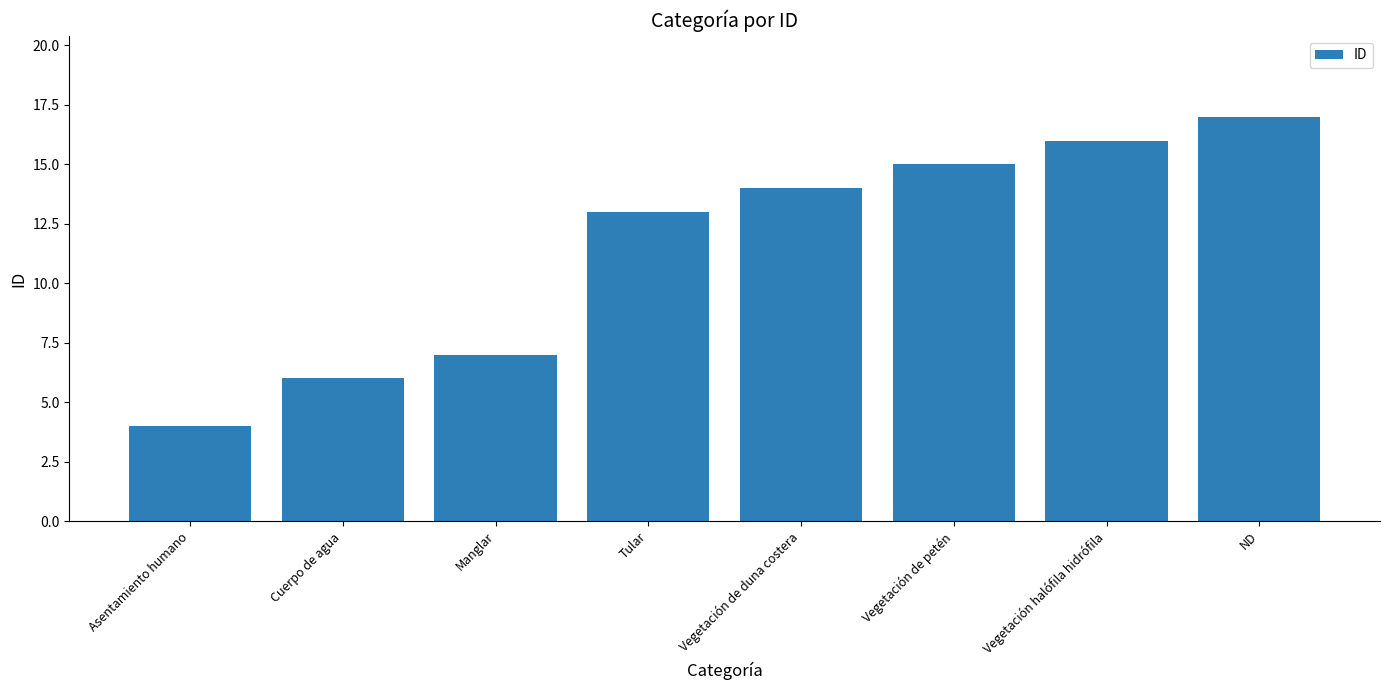

What is the average value?

12